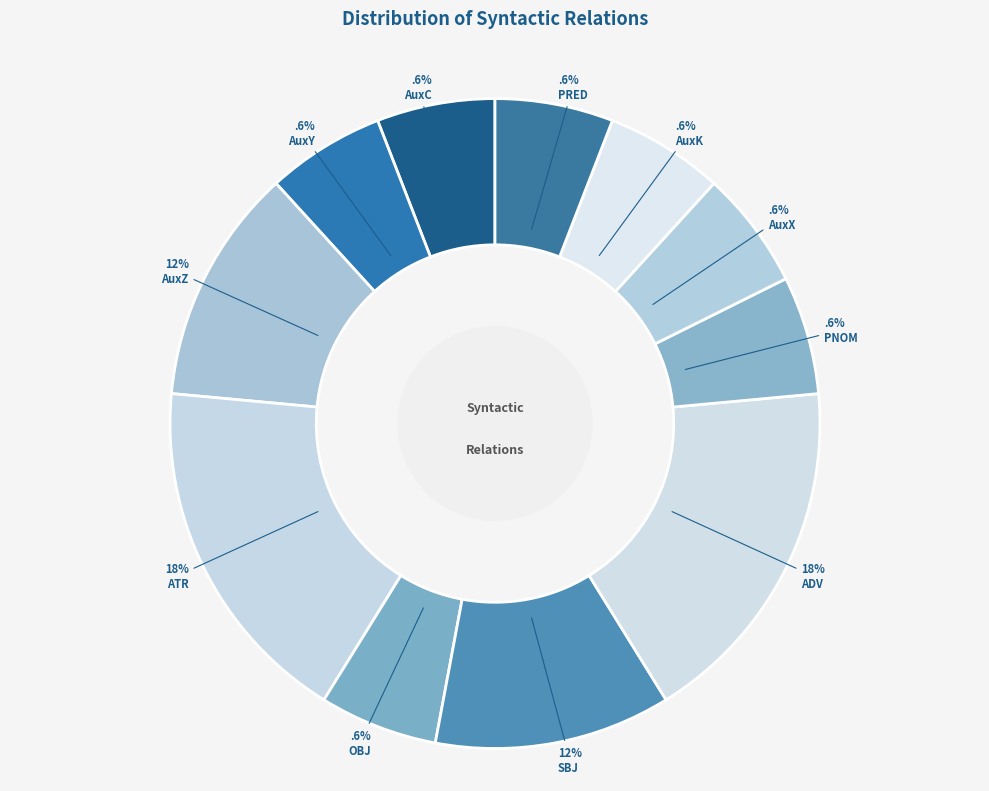

How many slices are in this pie chart?

11